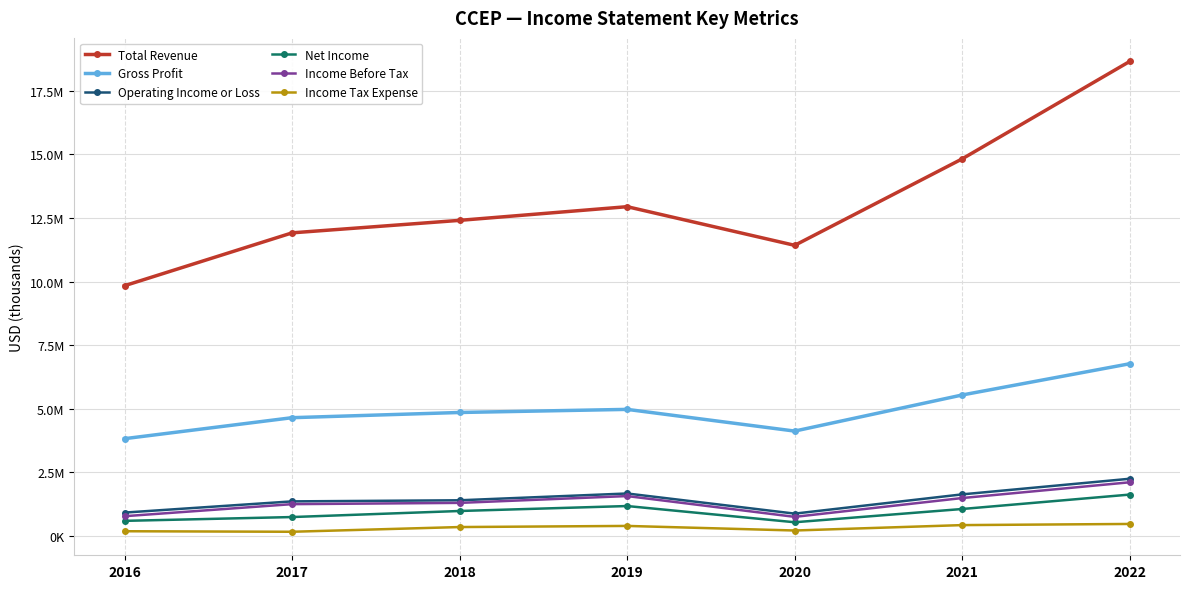

True or false: Net Income and Income Before Tax intersect in this chart.

False